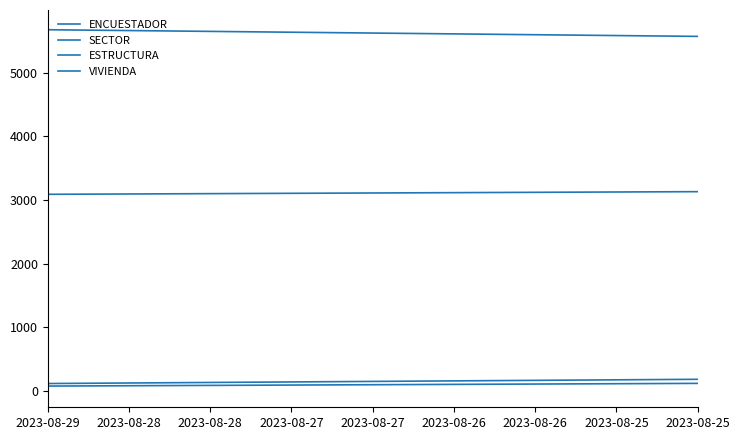

True or false: ESTRUCTURA and VIVIENDA intersect in this chart.

False